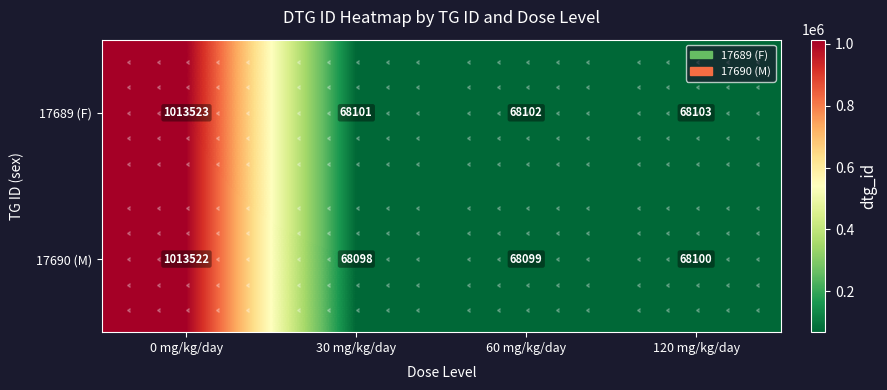

How many series are shown in this chart?

2